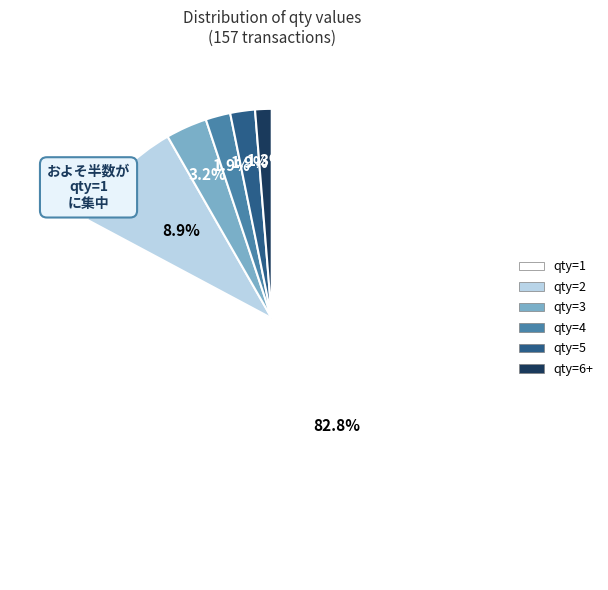

Does any single category account for the majority?

Yes